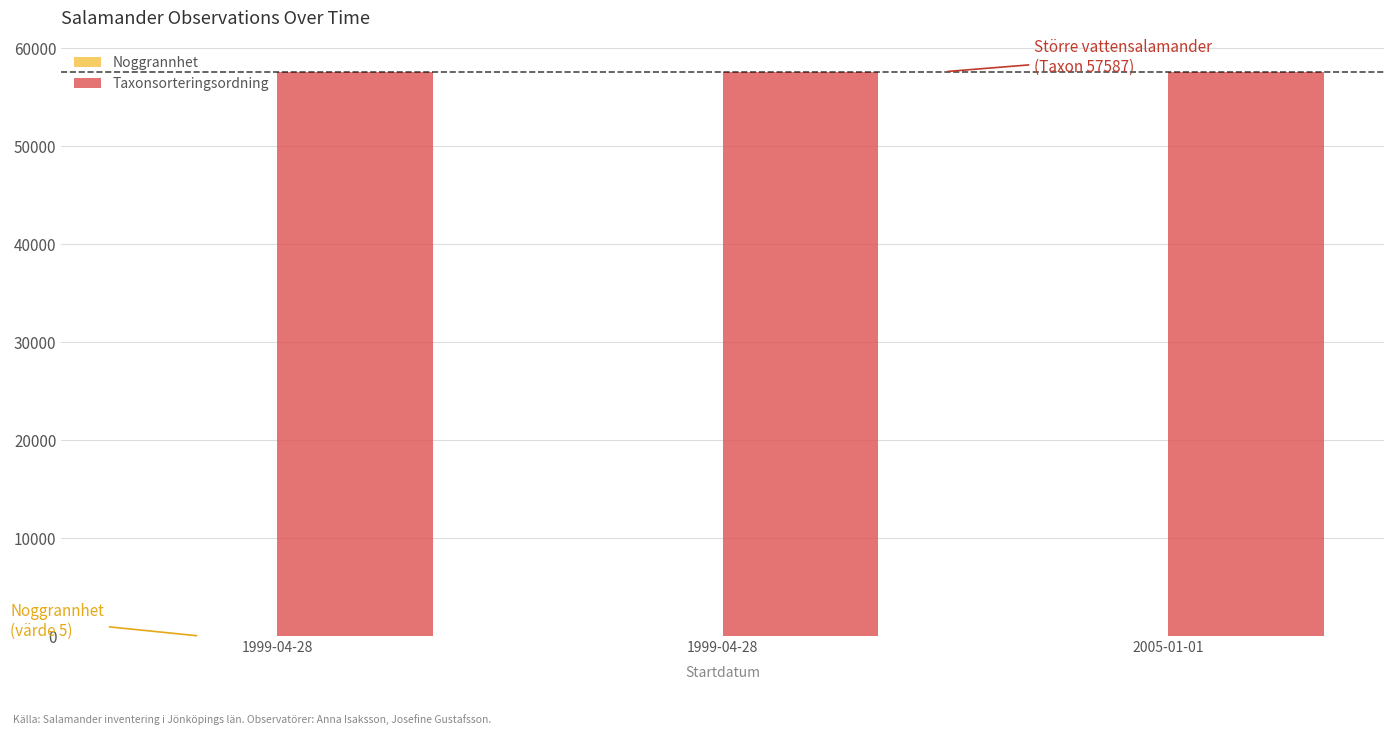

Which series changed the most between 1999-04-28 and 2005-01-01?

Taxonsorteringsordning